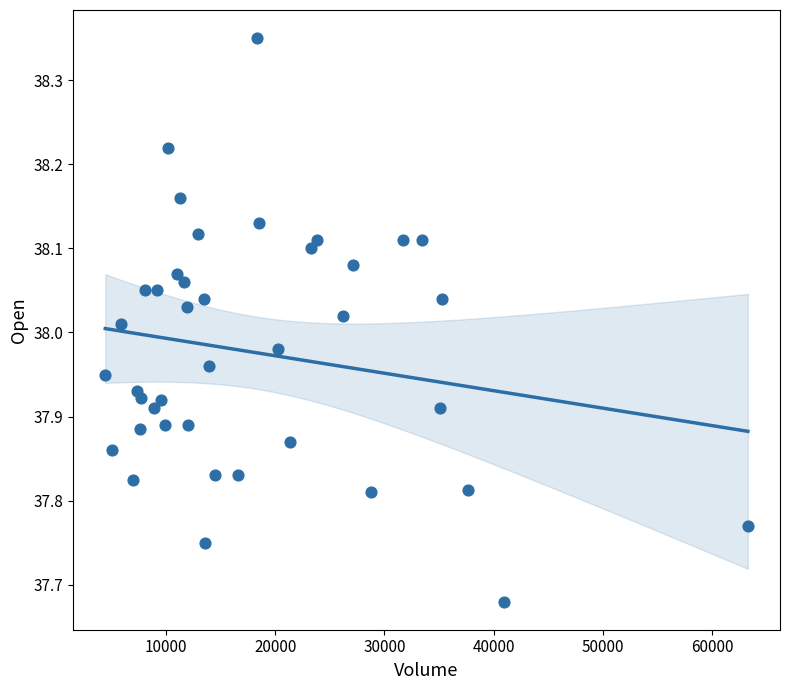

What is the range of Y values (max minus min)?

0.7